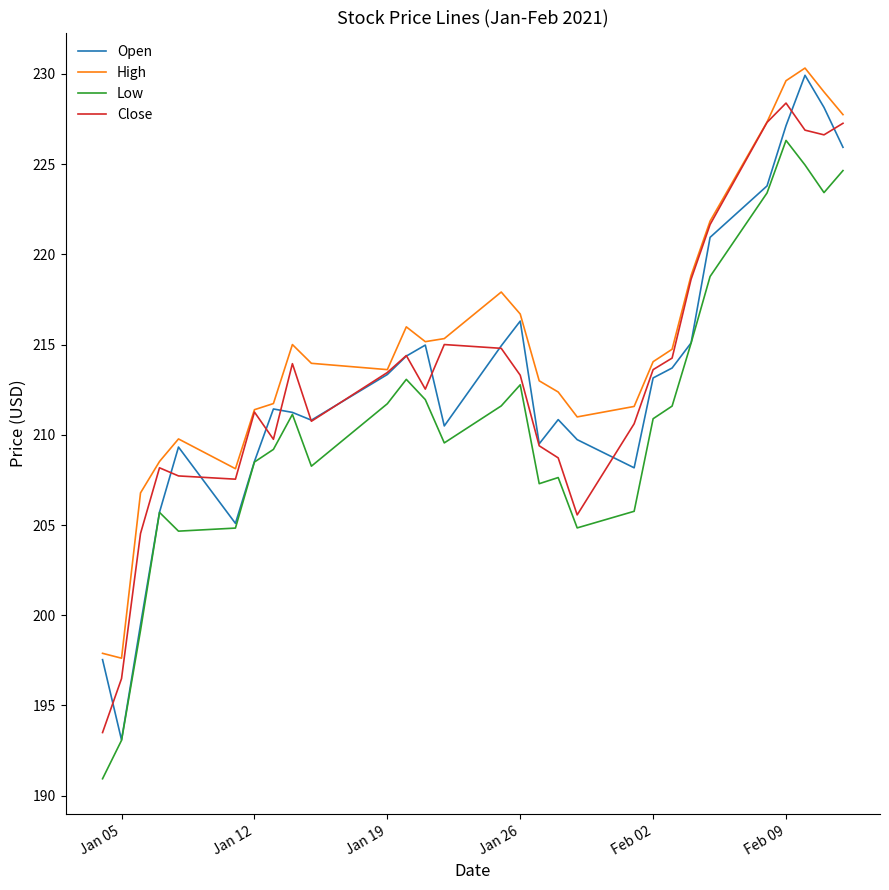

What is the minimum value shown in the chart?

190.9